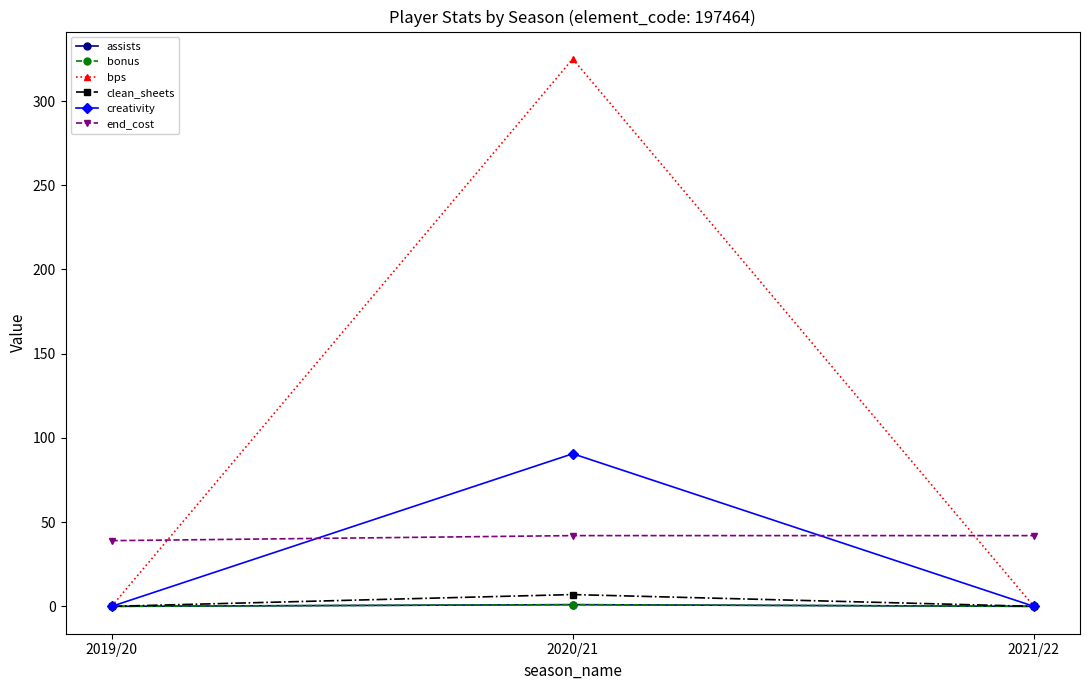

What is the spread (max minus min) of values at 2021/22?

42.0